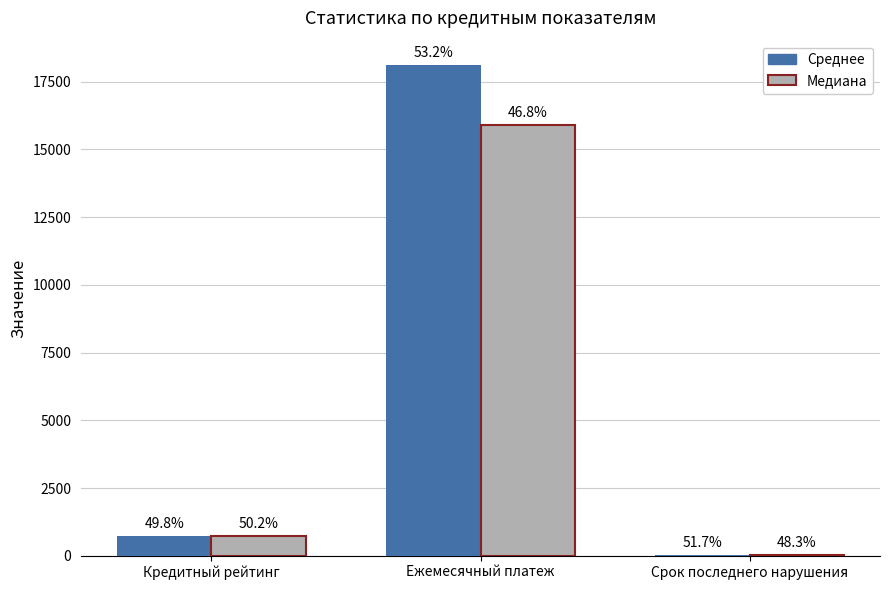

How many groups of bars are there?

3